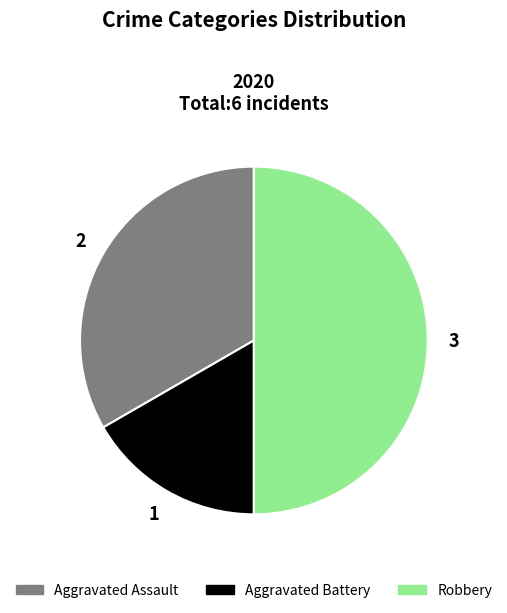

What is the ratio of the value at Aggravated Assault to the value at Aggravated Battery?

2.0